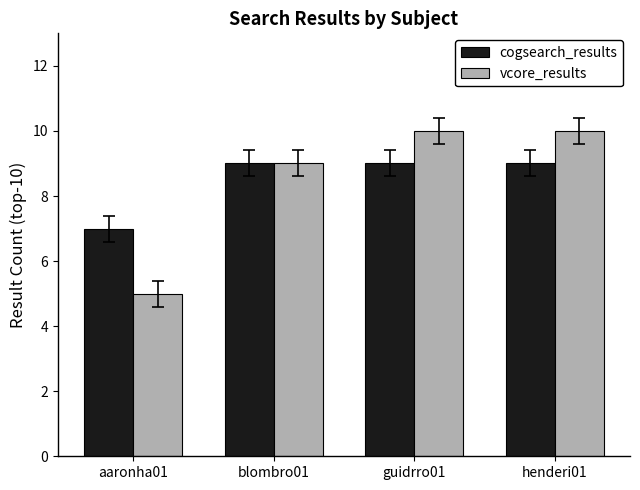

Which category has the lowest value in the vcore_results series?

aaronha01